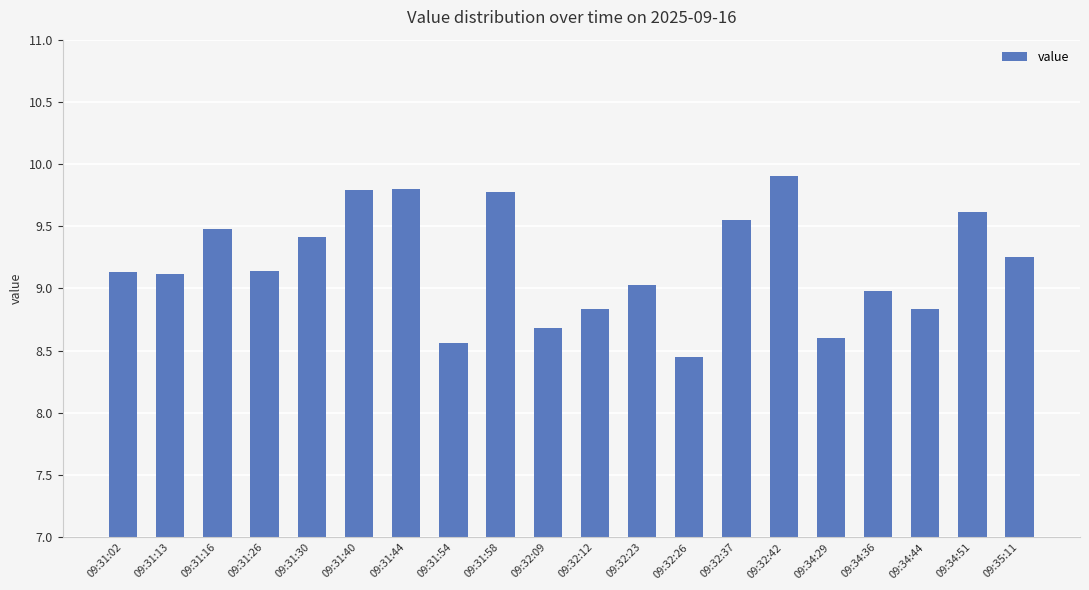

What is the label of the 8th bar from the right?

09:32:26